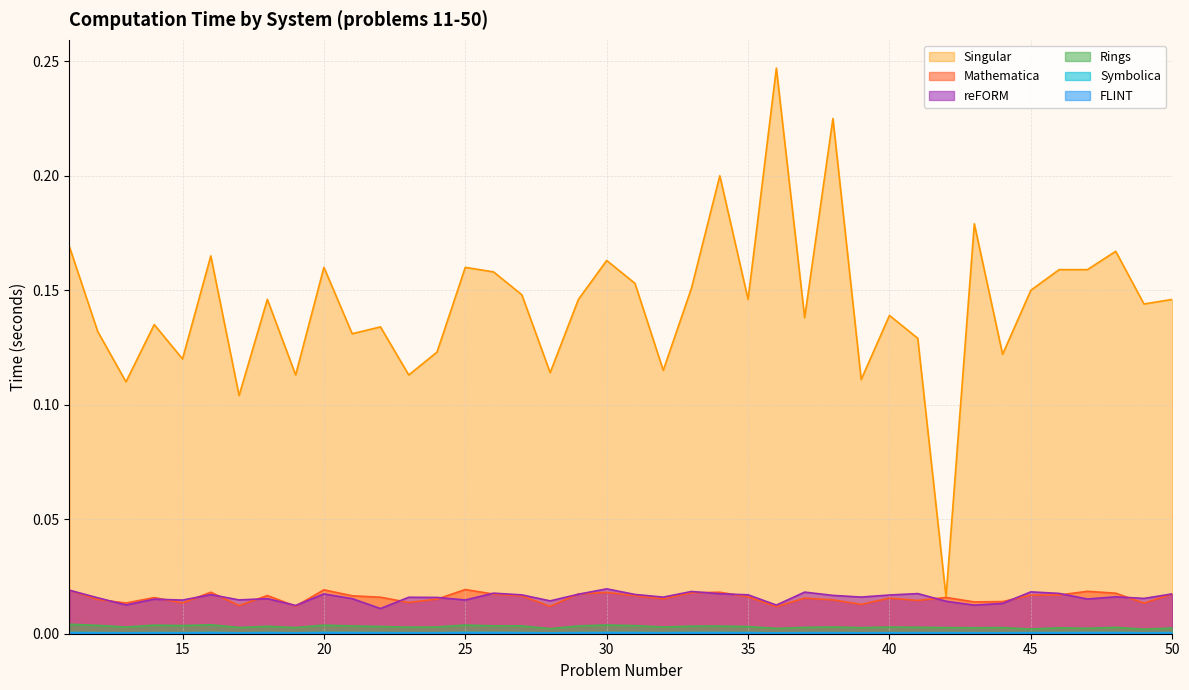

At which category does reFORM reach its first local peak?

14